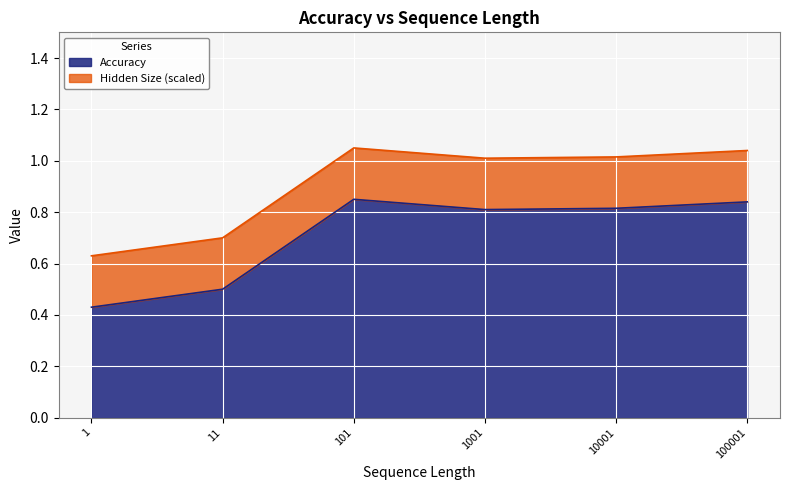

At which category does the chart reach its minimum across all series?

1